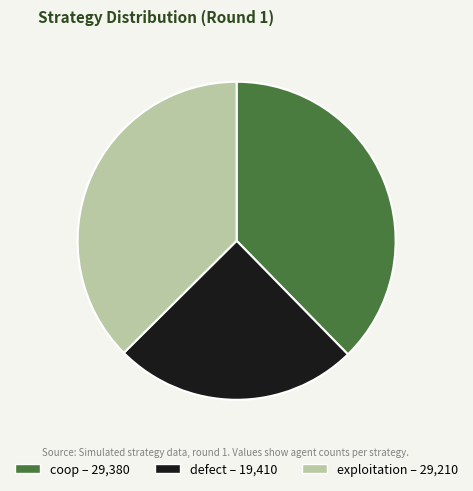

Between exploitation and defect, which is larger?

exploitation